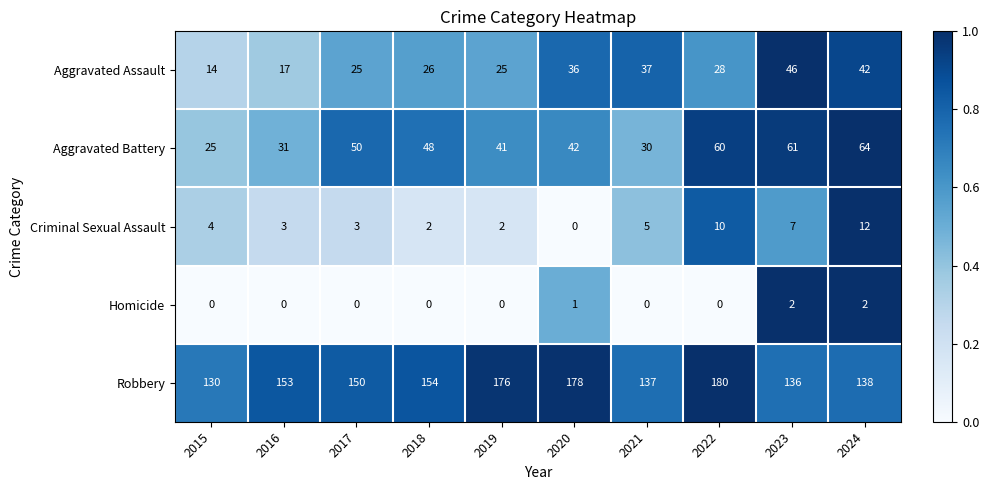

What is the difference between the Aggravated Assault values at 2017 and 2020?

11